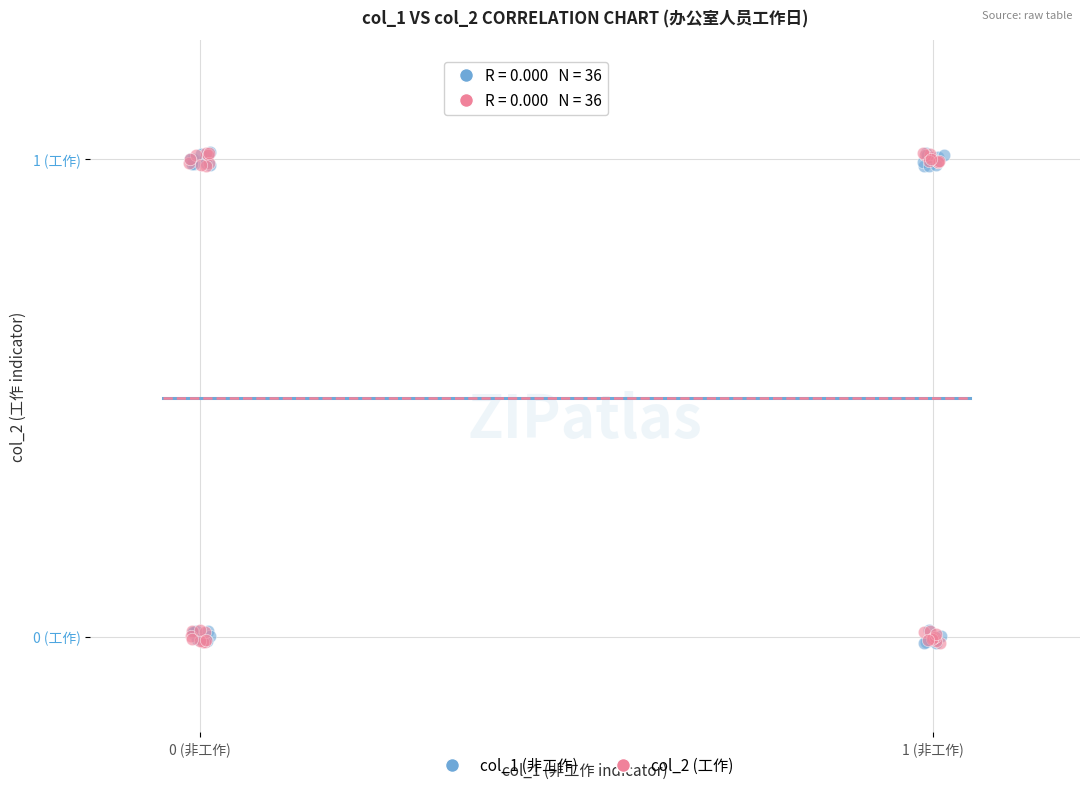

What are all the series names shown in the legend?

col_1 (非工作), col_2 (工作)